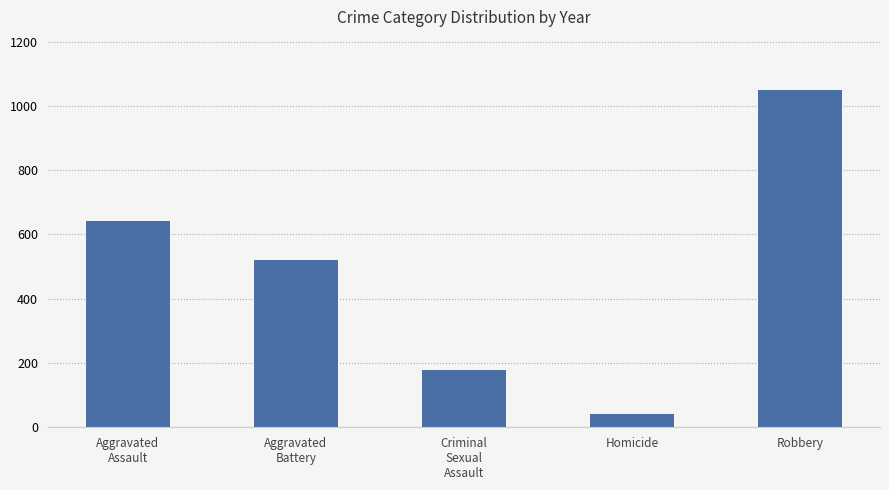

Is it true that the value at Criminal
Sexual
Assault is 179?

True